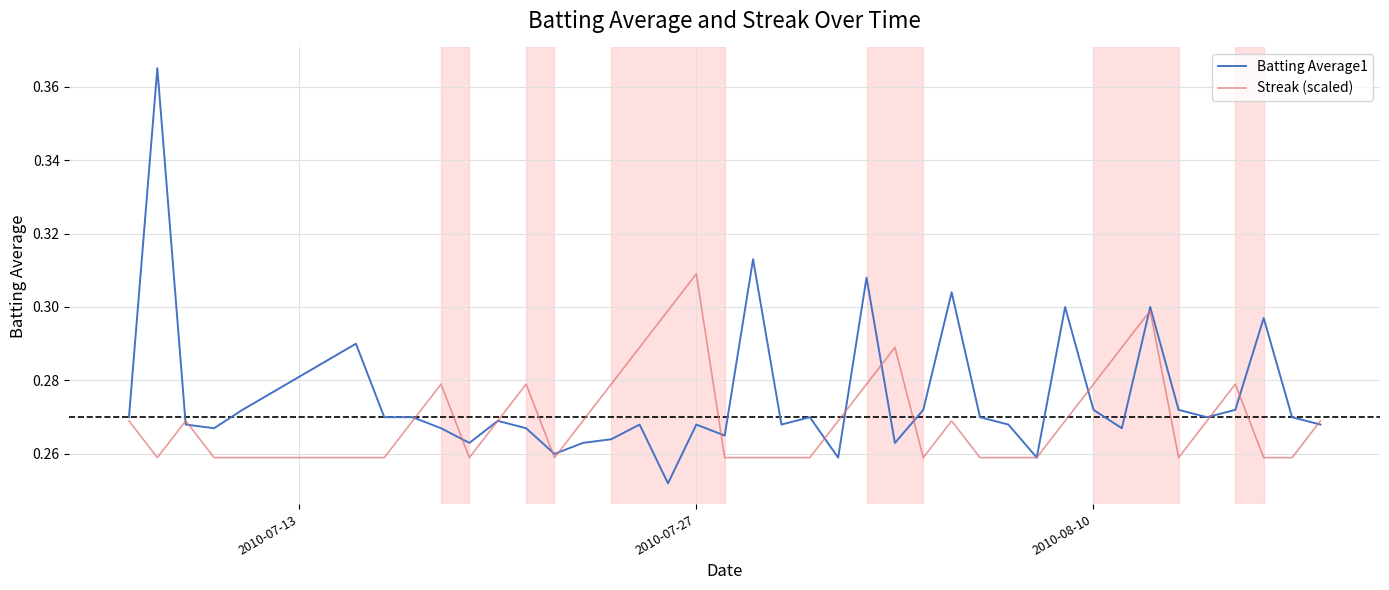

Rank the series by their maximum value, from highest to lowest.

Batting Average1, Streak (scaled)